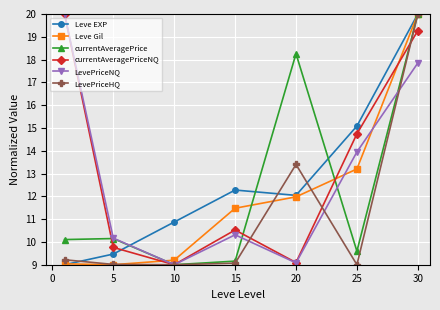

What is the minimum value for LevePriceNQ?

9.0